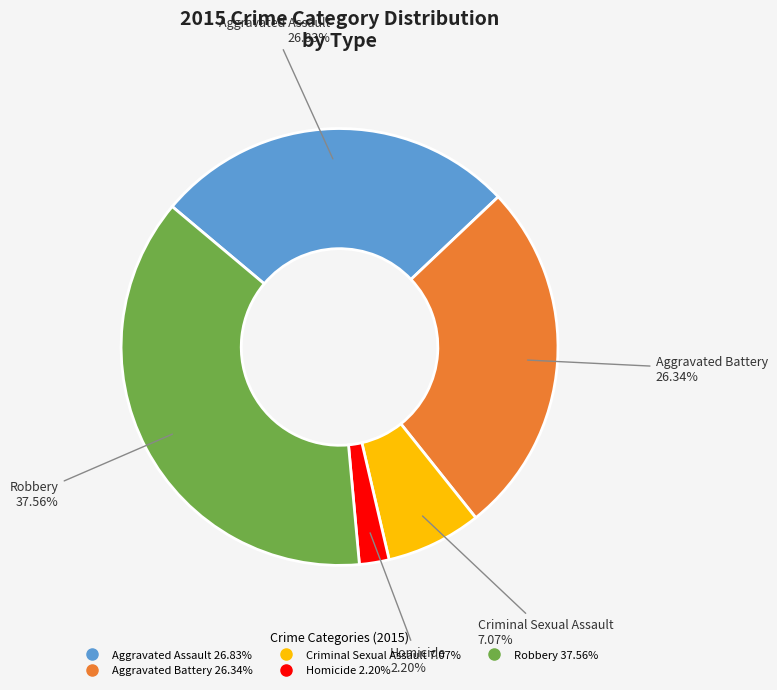

Approximately how many times larger is the value at Aggravated Battery compared to Aggravated Assault?

1.0